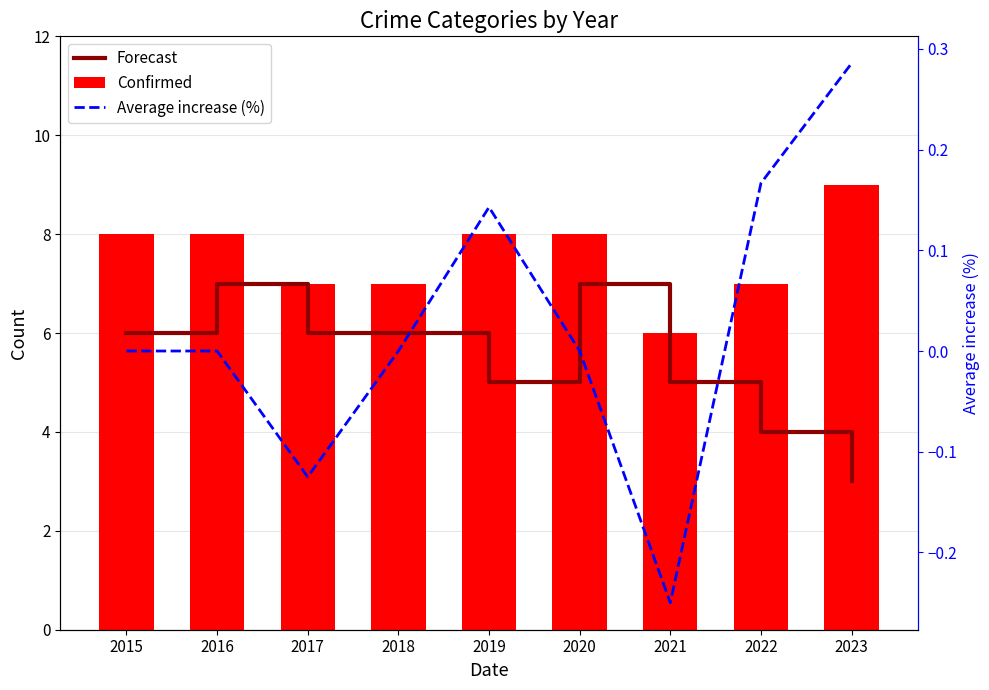

How many data points does each series have?

9